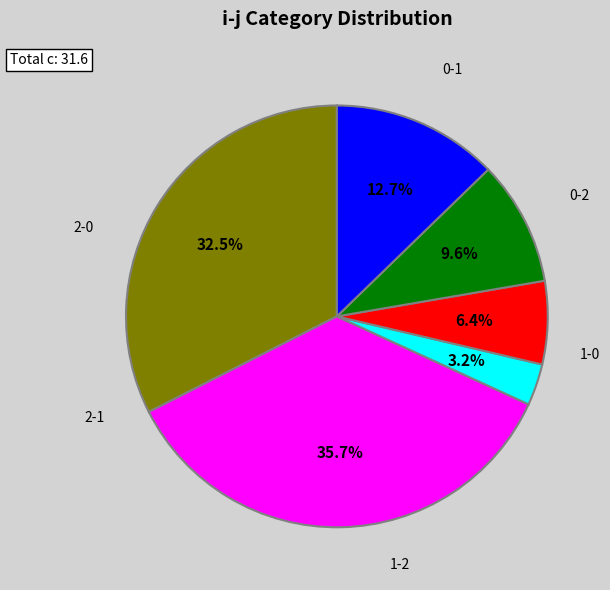

Which slice is the smallest?

1-0